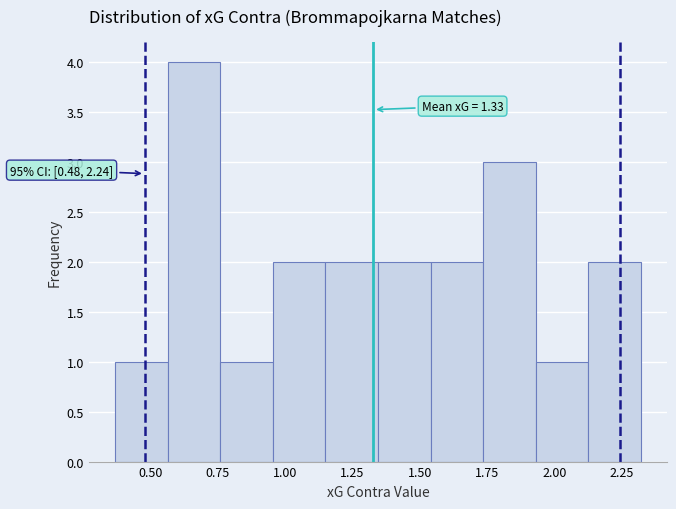

Around what value on the x-axis is the tallest bar? Give the approximate position of its centre, as read against the axis.

0.65